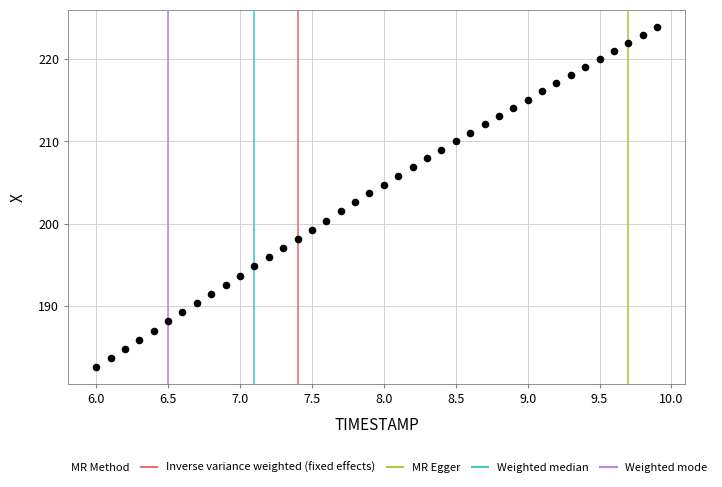

What is the range of X values (max minus min)?

3.9